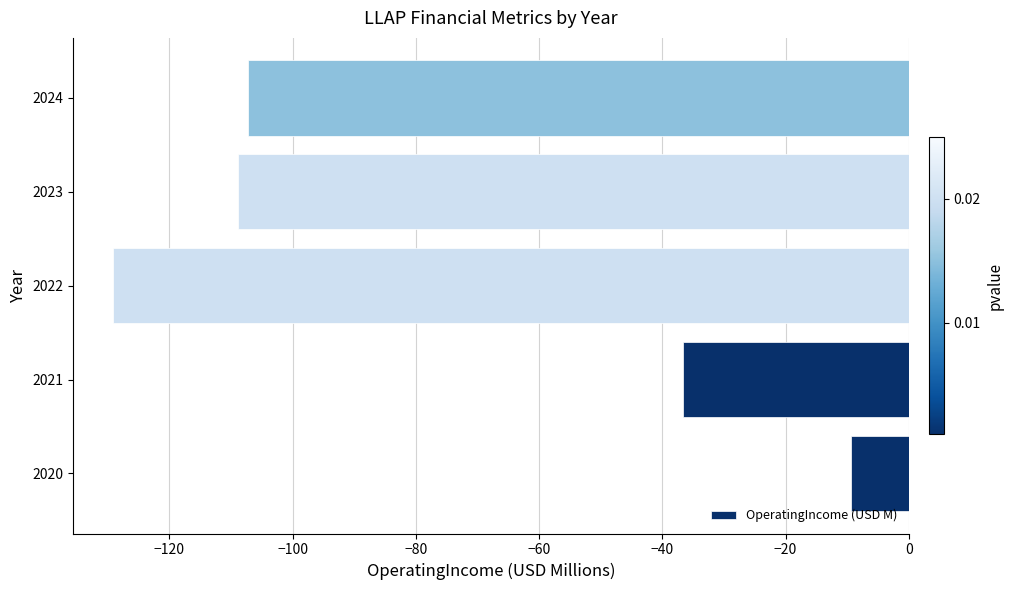

Which category has the lowest value across all series?

2022